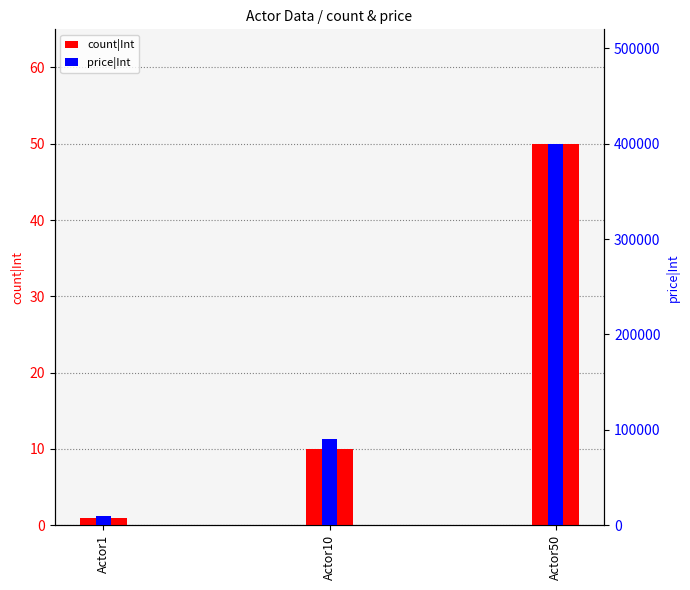

Which category has the lowest value across all series?

Actor1